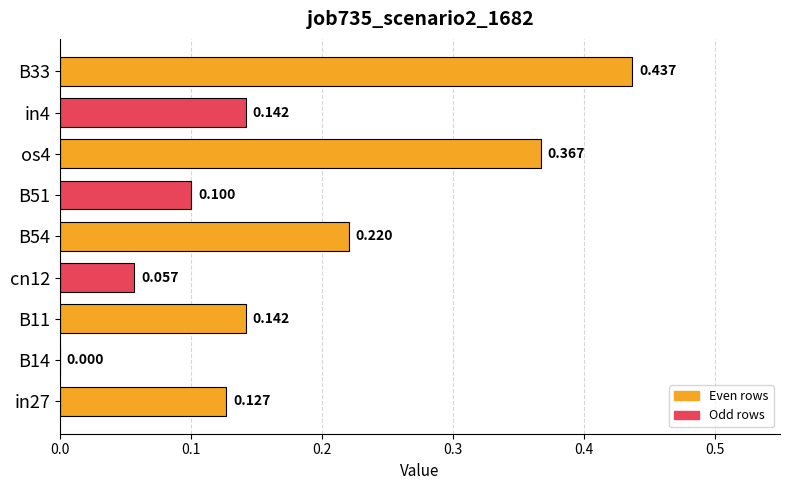

How many distinct data groups are displayed?

1